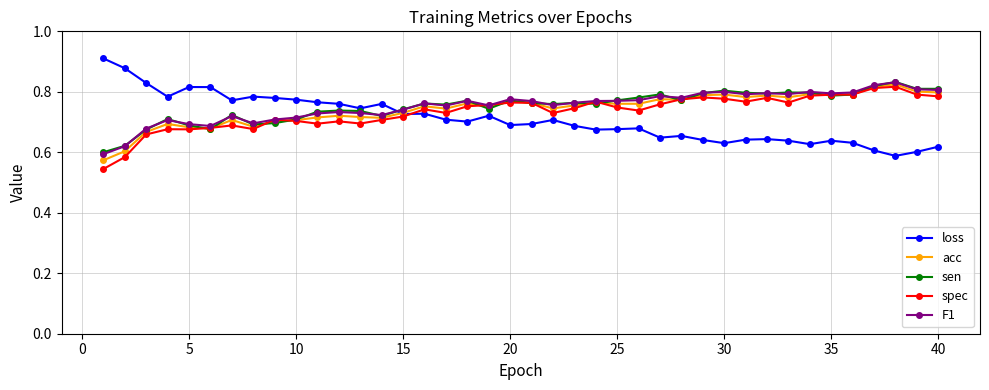

True or false: acc has more than 2 points higher than both neighbors.

True